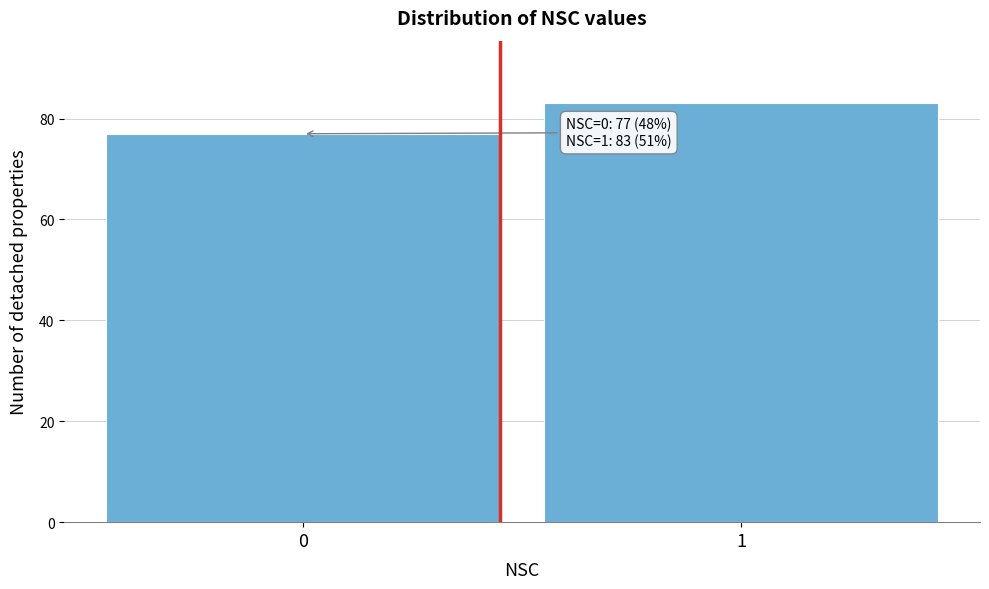

Reading right to left, transcribe all the data shown in this chart.

83	77